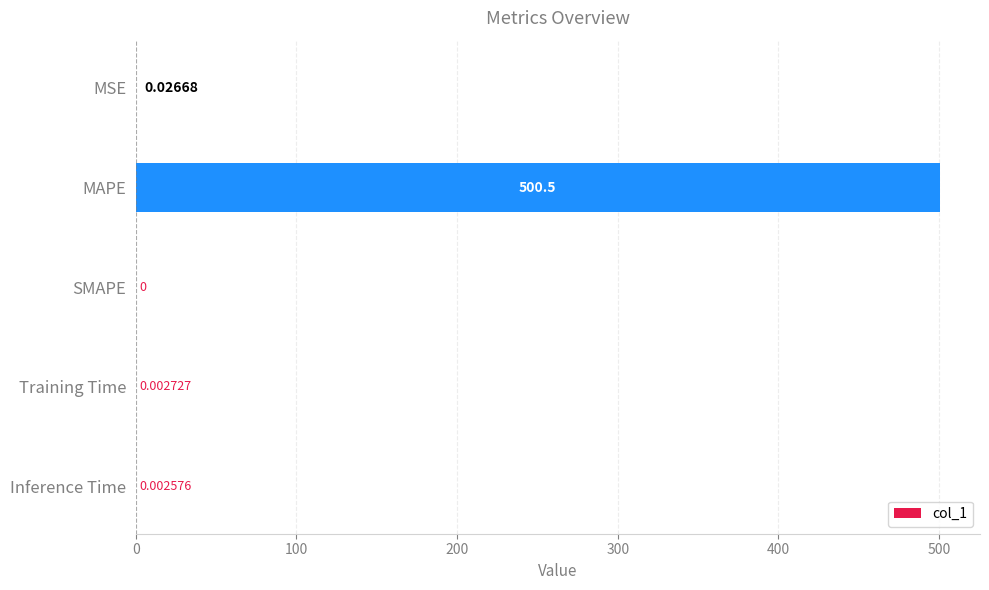

Which label corresponds to the largest value in the chart?

MAPE